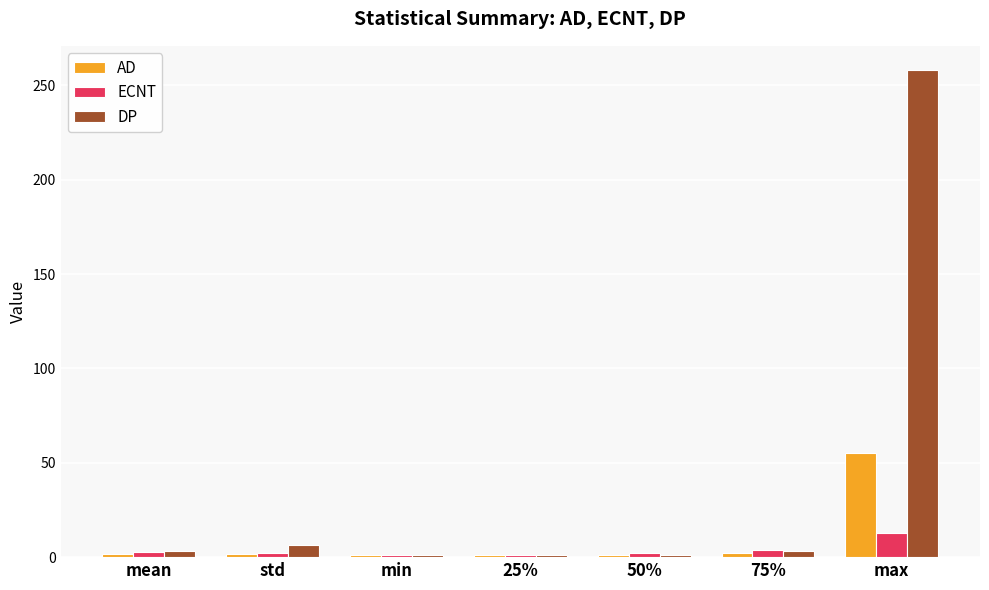

Rank the series by their average value, from highest to lowest.

DP, AD, ECNT